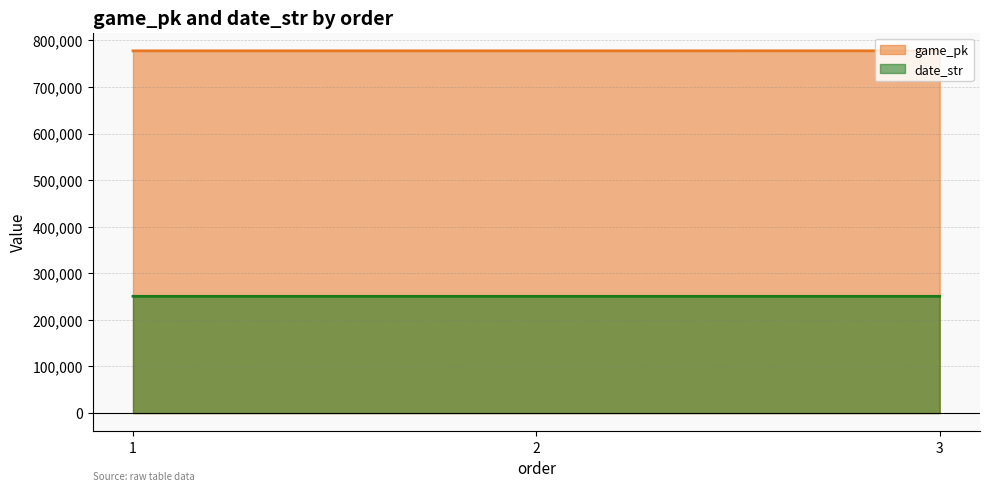

Which series has the largest range (max minus min)?

game_pk